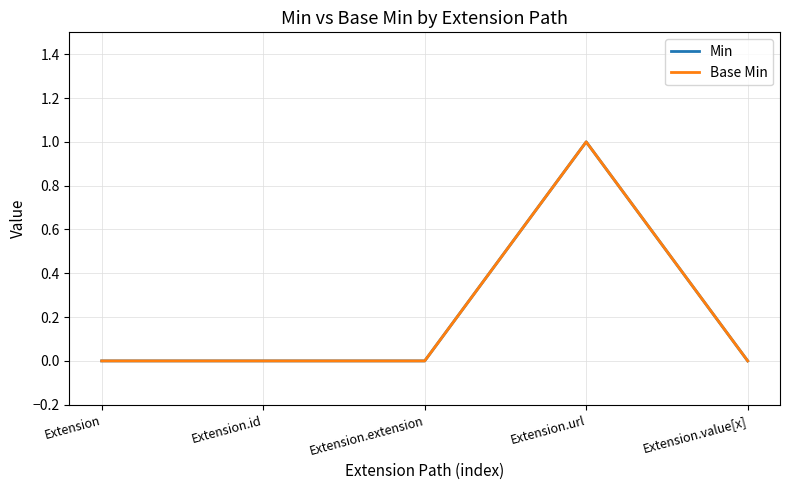

Does the chart have visible grid lines?

Yes